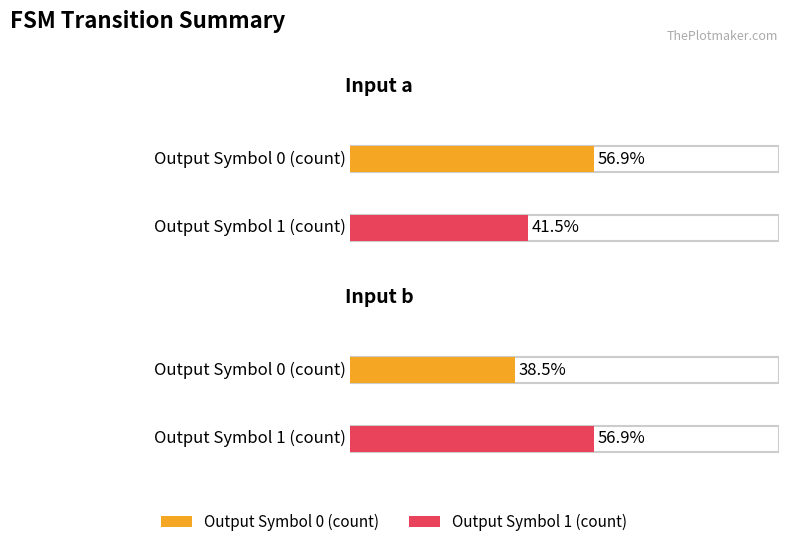

Reading left to right, extract all data points from this chart.

Output Symbol 0 (count): Input a=74	Input b=50
Output Symbol 1 (count): Input a=54	Input b=74